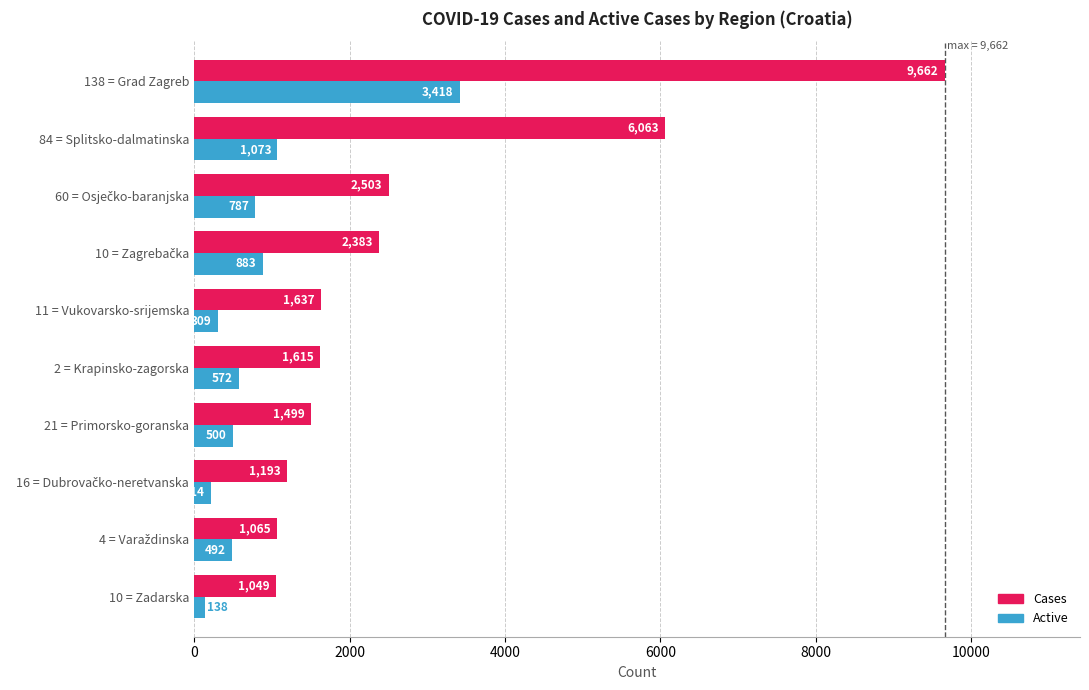

What is the minimum value for Active?

138